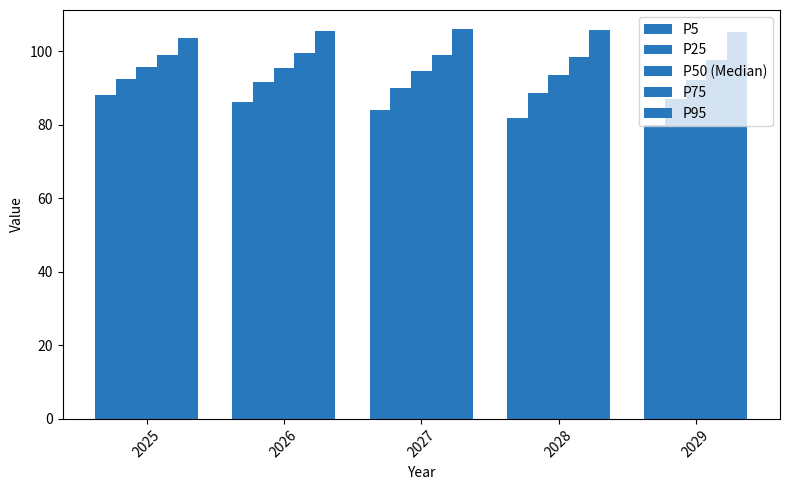

At which category is the sum across all series the highest?

2025